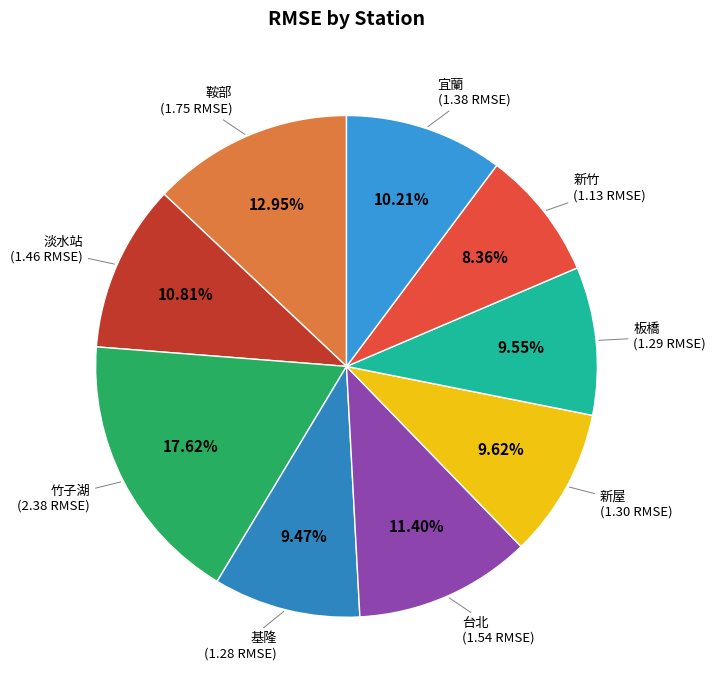

How many slices are in this pie chart?

9